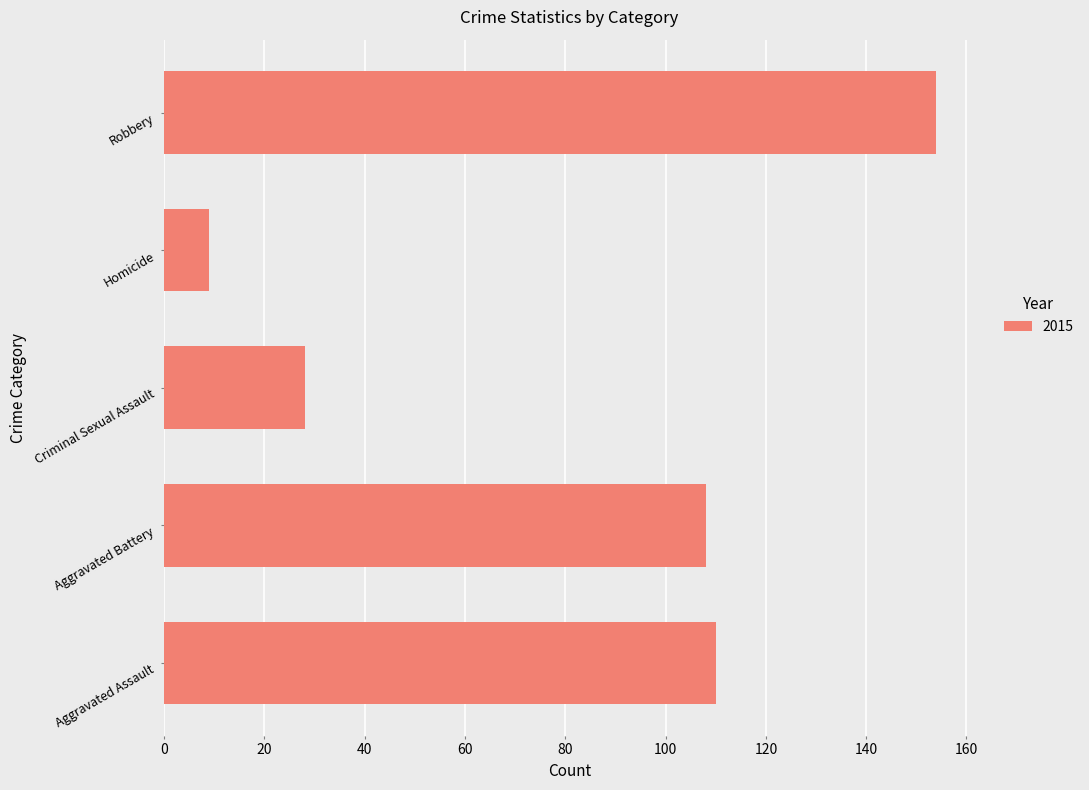

Is it true that the value at Criminal Sexual Assault is 28?

True